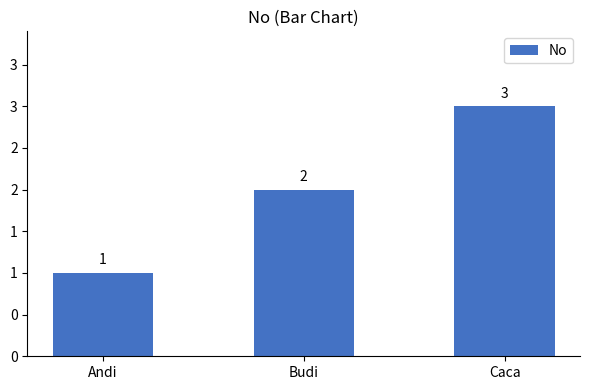

What is the change in value from Budi to Caca?

+1